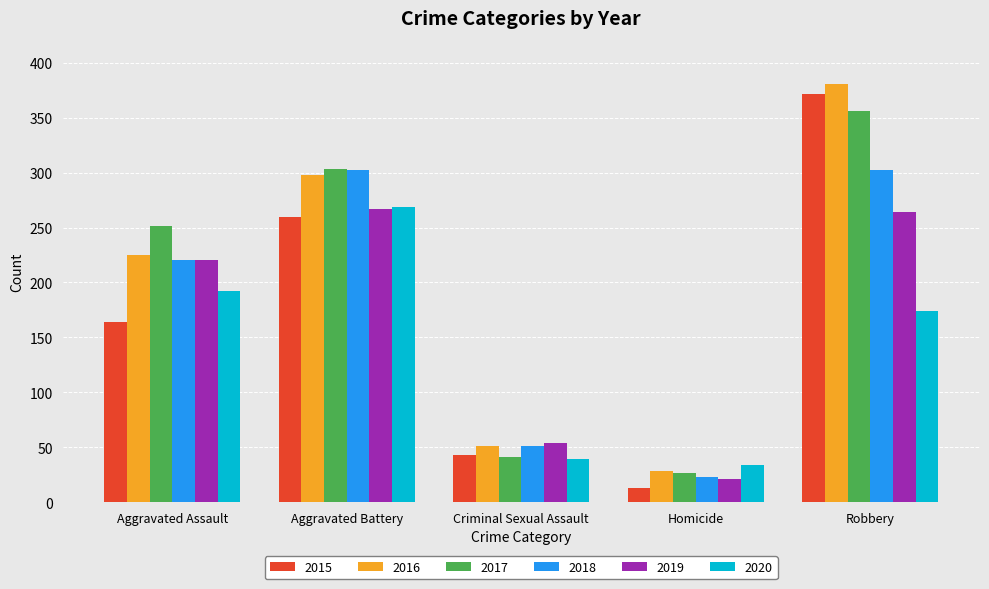

At which category is the sum across all series the highest?

Robbery